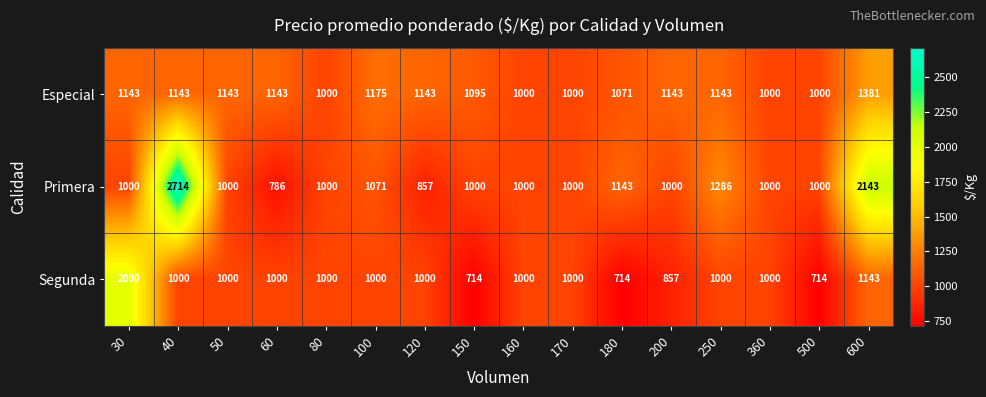

What is the minimum value for Primera?

786